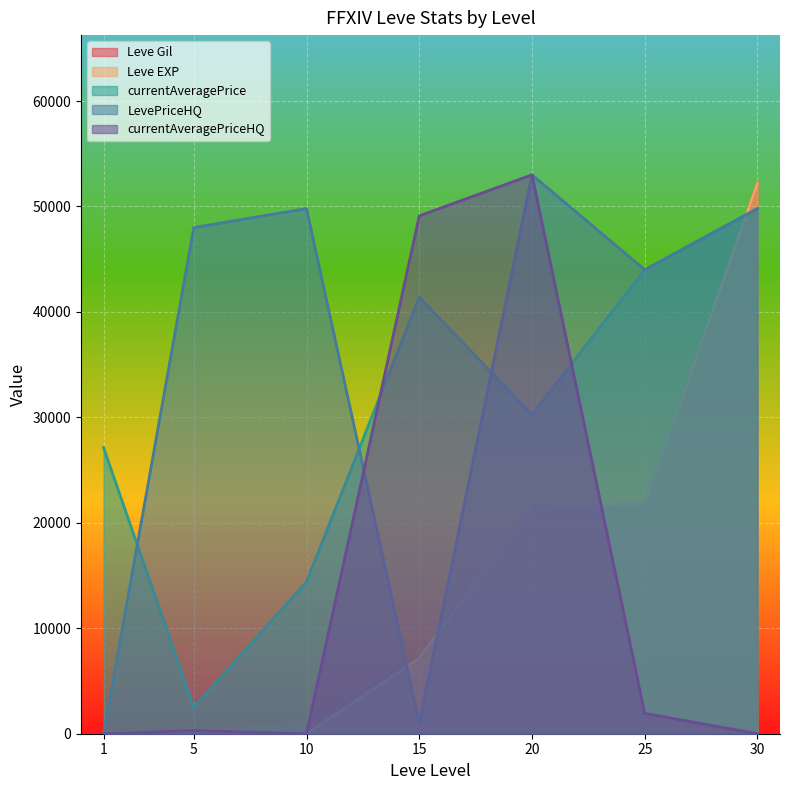

Which label corresponds to the largest value in the chart?

20